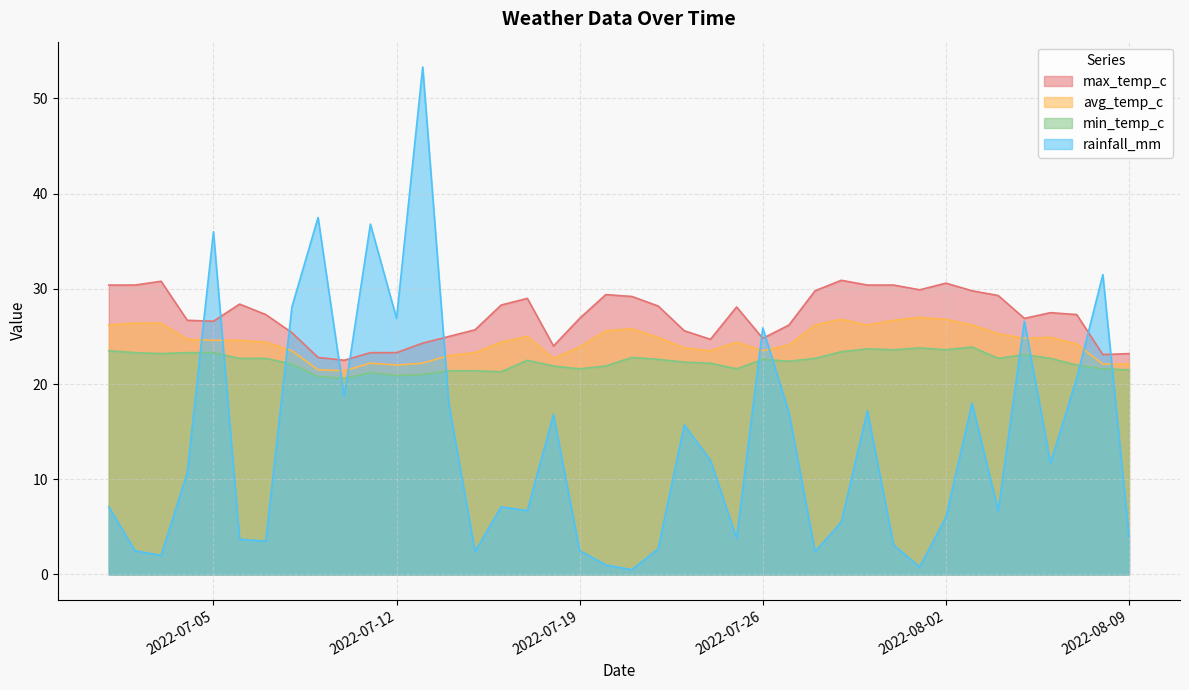

At which label is min_temp_c closest to 22?

2022-08-07